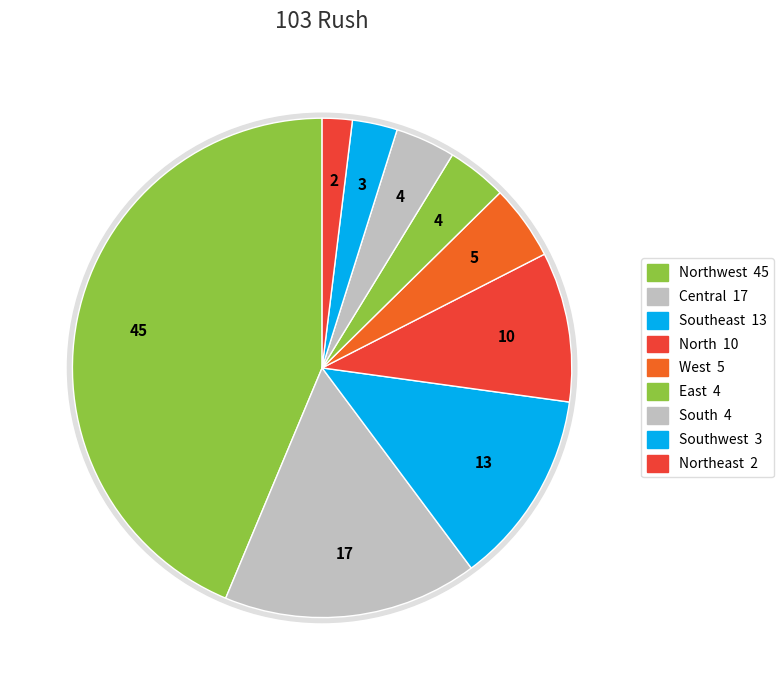

What percentage do Southeast and West together represent?

17.5%